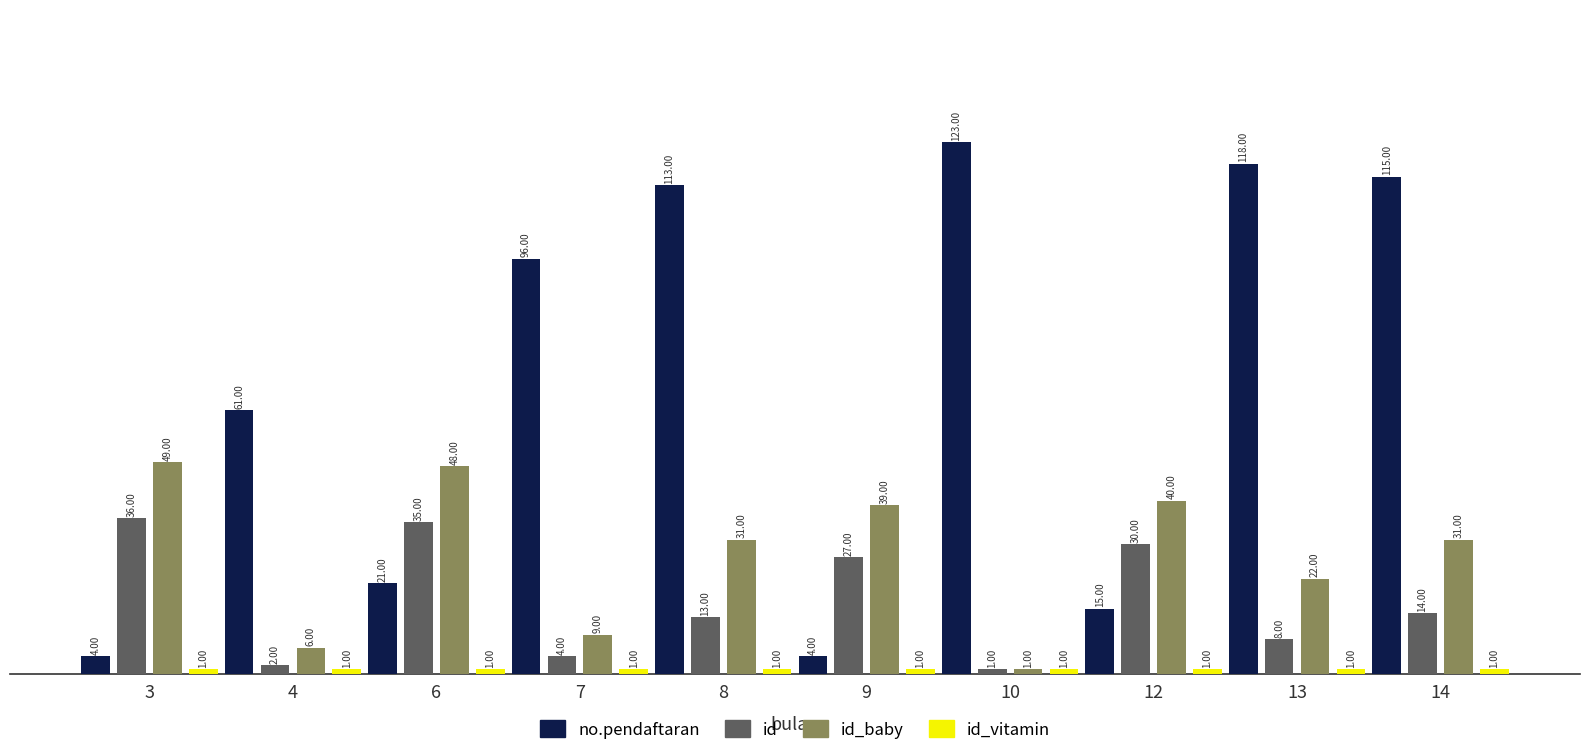

What is the sum of the no.pendaftaran values at 4 and 7?

157